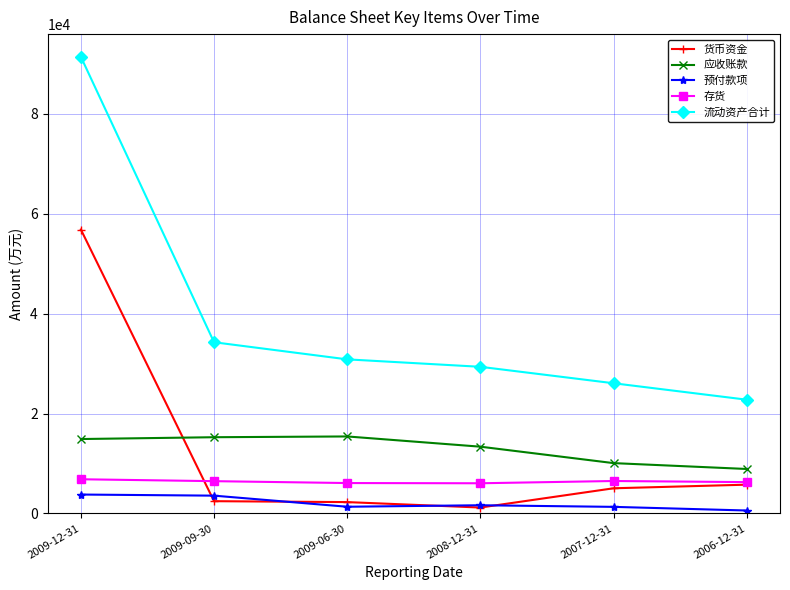

How many distinct data groups are displayed?

5